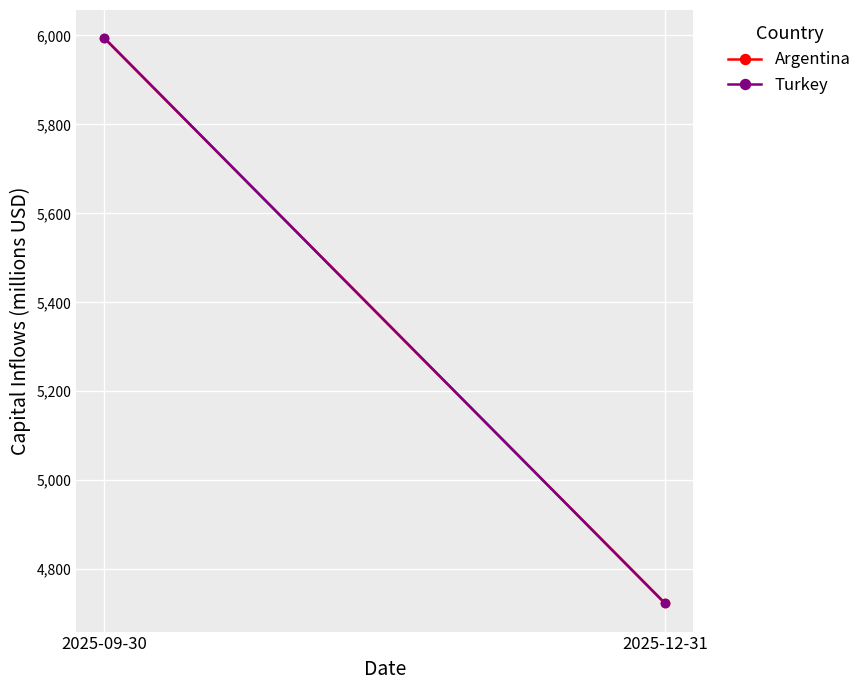

At which category is the sum across all series the highest?

2025-09-30